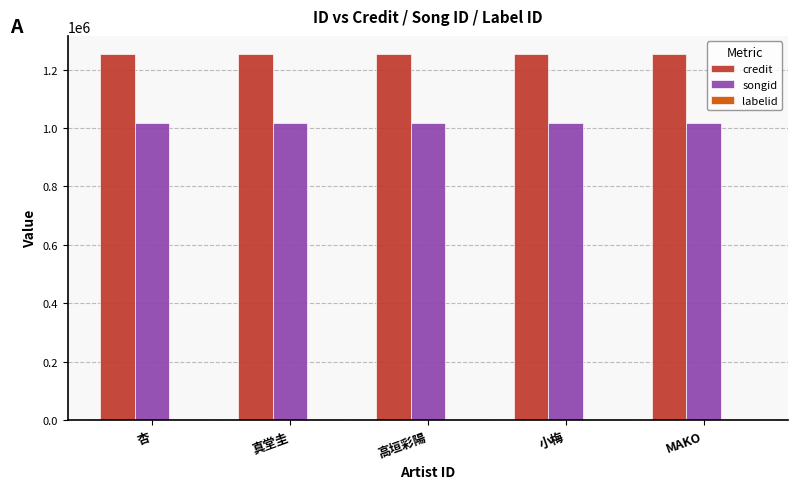

What is the sum of all credit values?

6262185